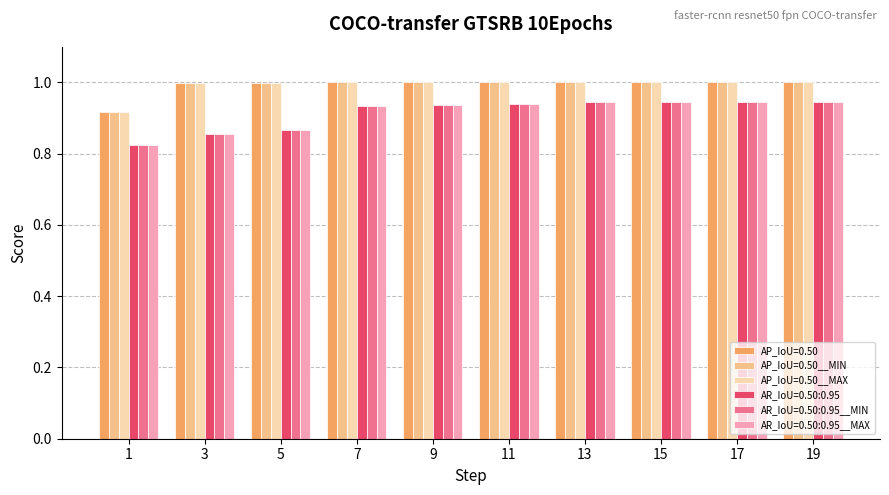

What is the maximum value shown in the chart?

1.0